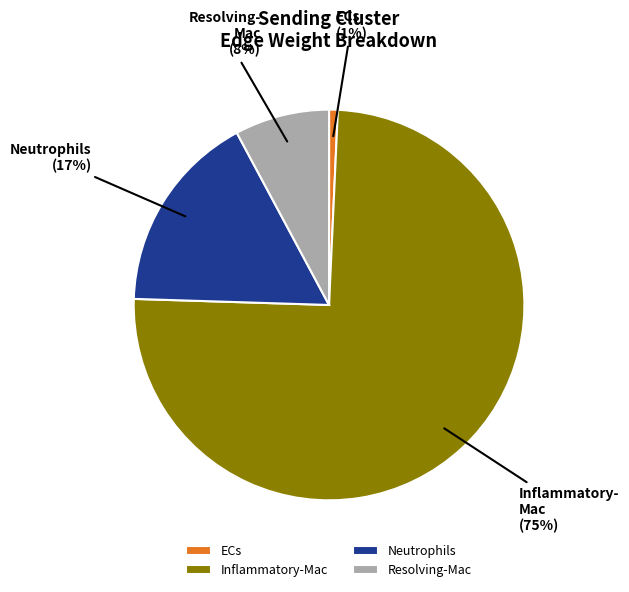

To the nearest percent, what is the combined percentage of Resolving-Mac and Neutrophils?

25%